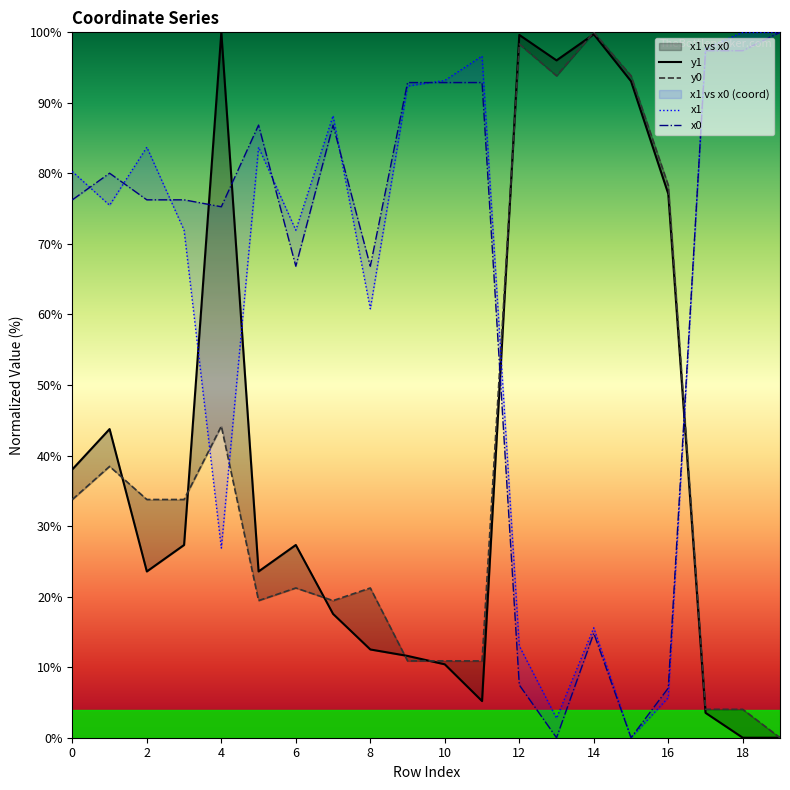

Which series has the largest range (max minus min)?

y1